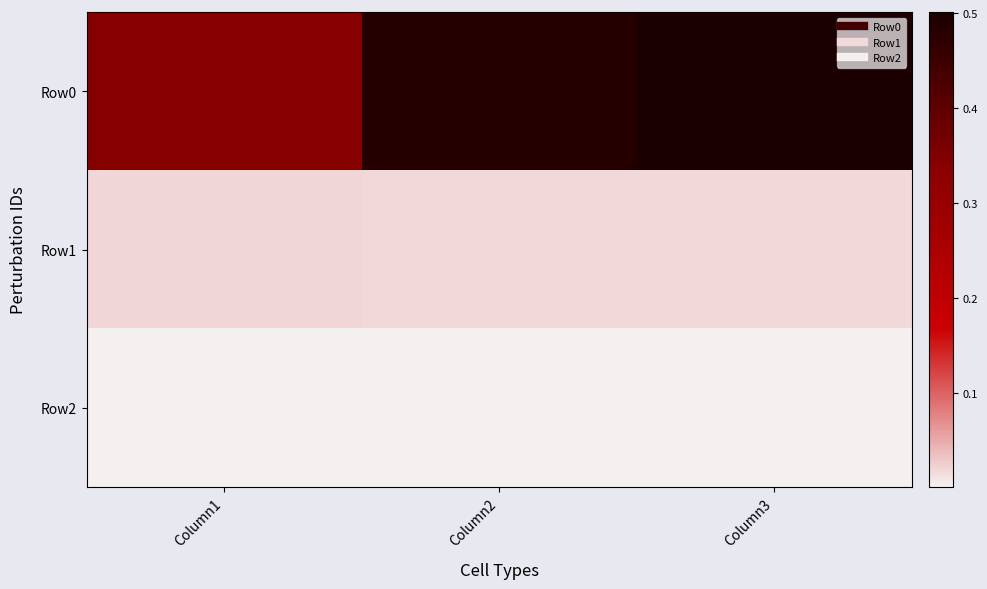

Between Column2 and Column3, which series saw the biggest shift?

Row0